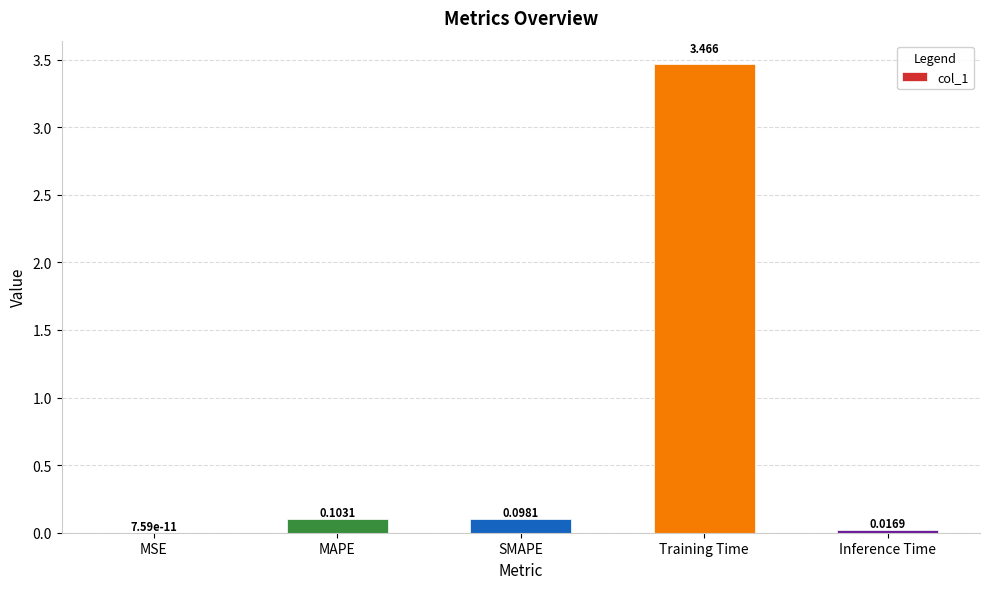

What is the change in value from MAPE to Training Time?

+3.4